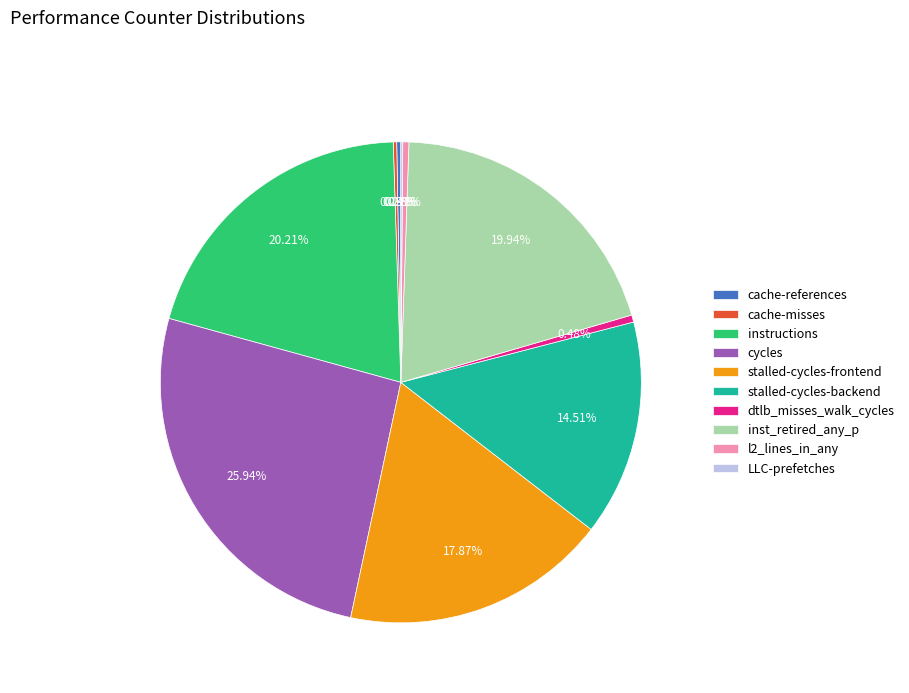

Combined, what portion of the pie is stalled-cycles-backend and inst_retired_any_p?

34.5%